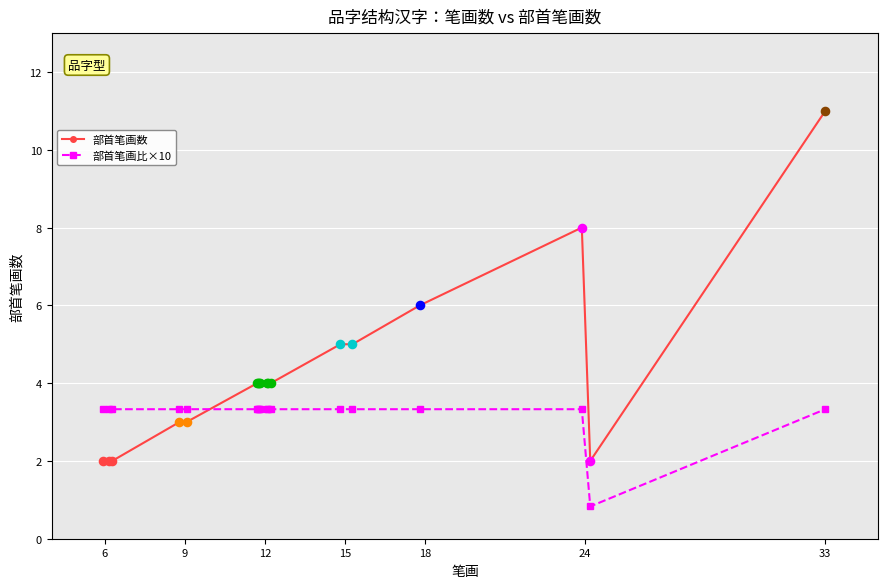

Which series has the largest total across all categories?

部首笔画数